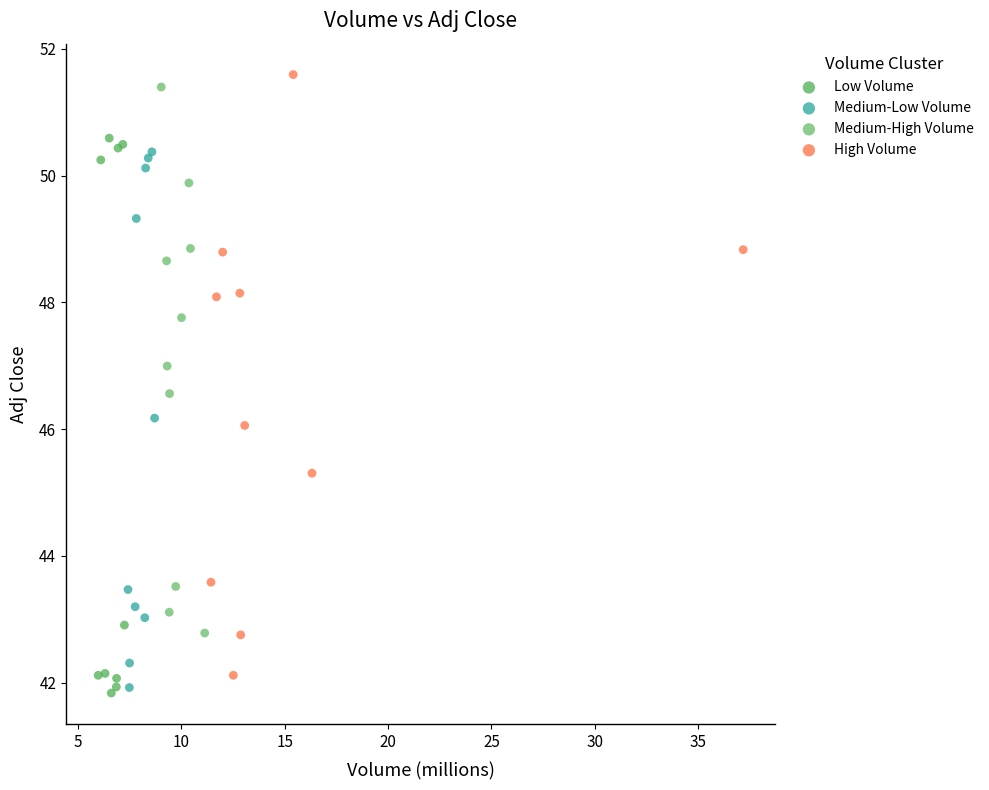

Which series has the widest spread of Y values?

High Volume